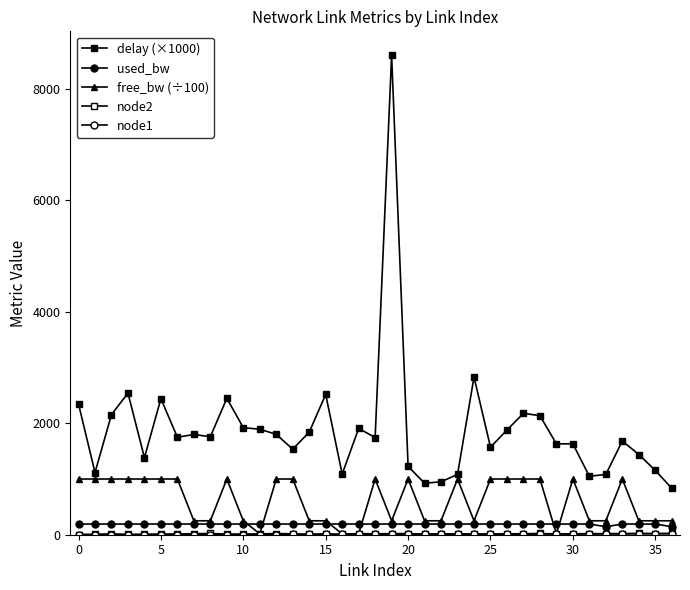

In node2, how many points are higher than both neighbors (excluding endpoints)?

9